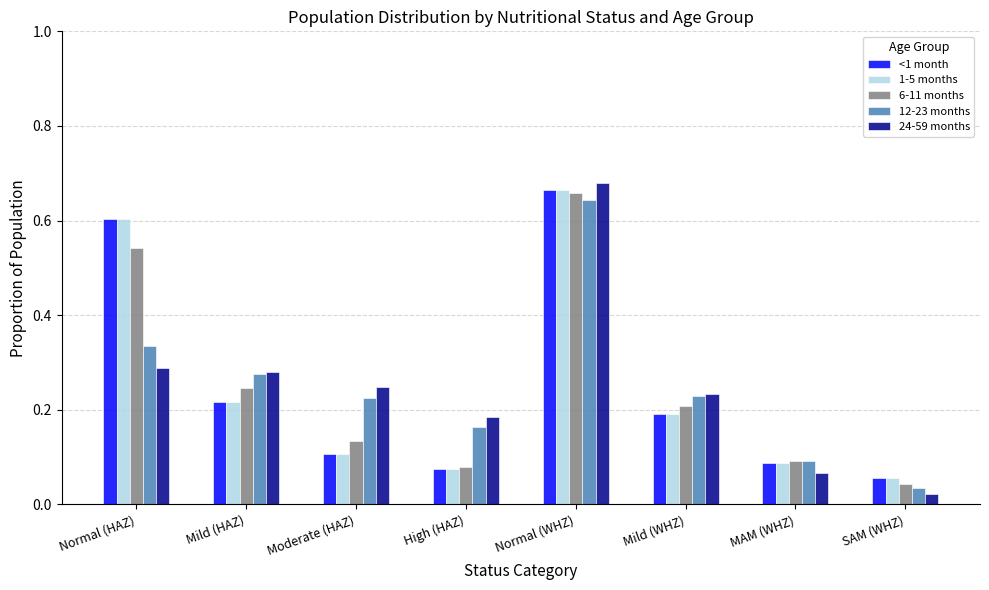

Which series changed the most between High (HAZ) and MAM (WHZ)?

24-59 months